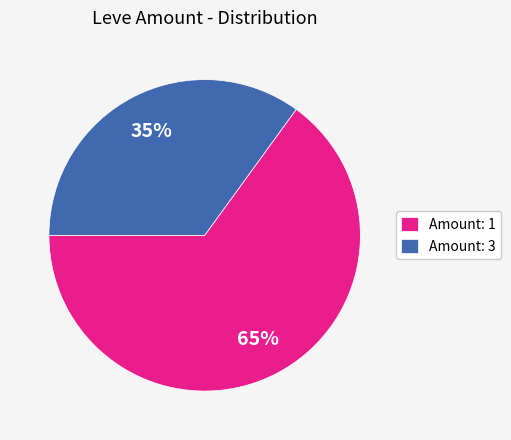

Approximately how many times larger is the value at Amount: 1 compared to Amount: 3?

1.9